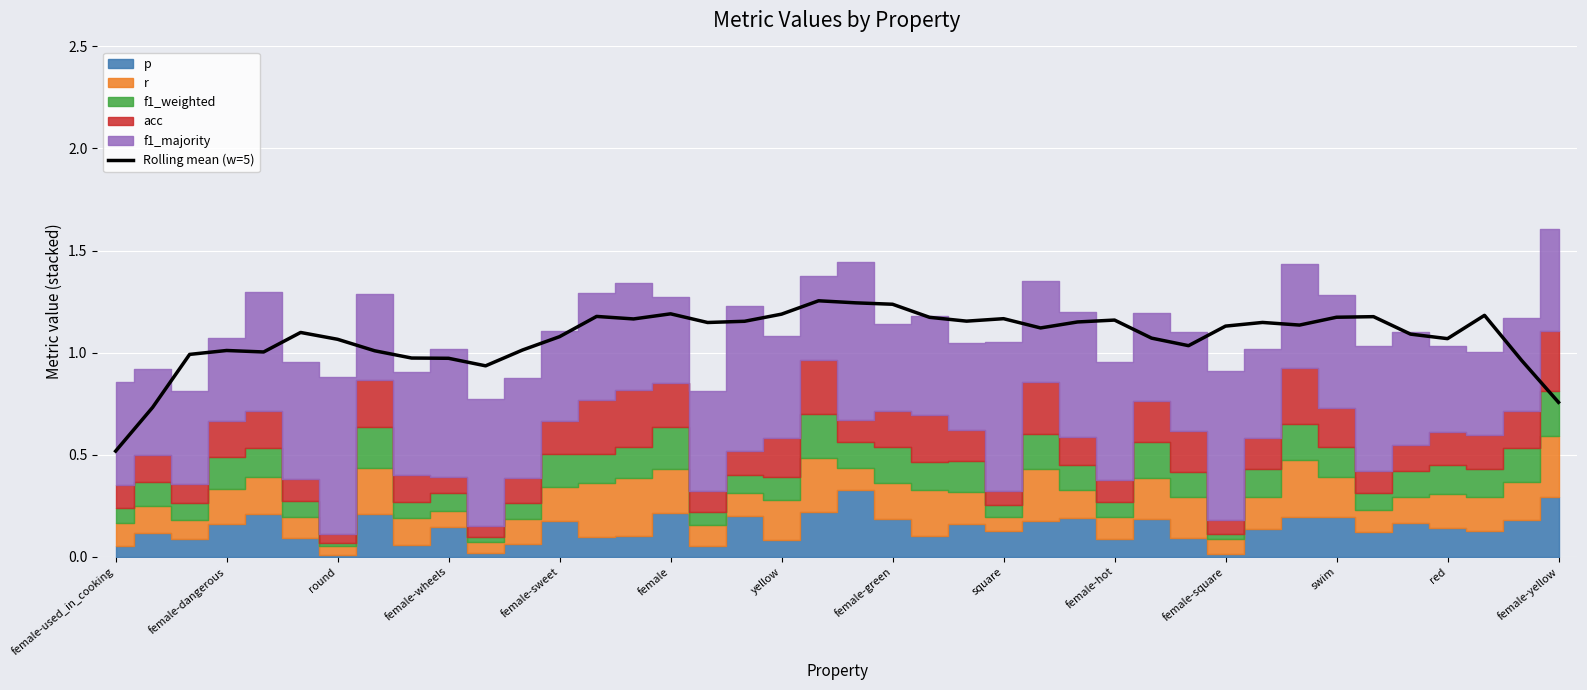

How many interior local peaks (higher than both neighbors) does the data have?

10